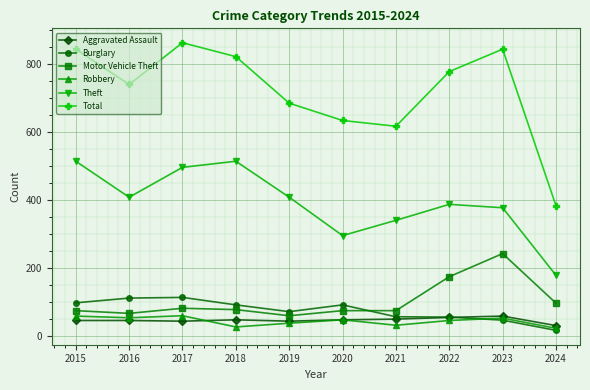

Is it true that Burglary equals 17 at 2024?

True